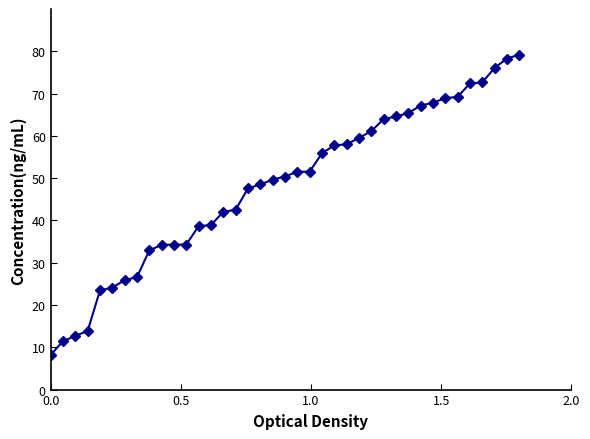

What is the smallest value displayed?

8.2